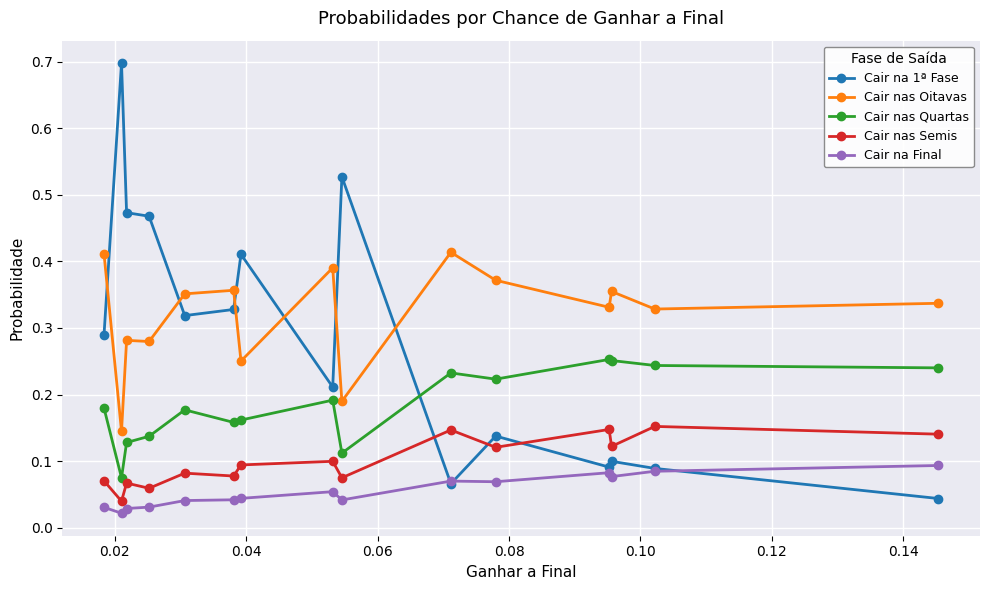

What are all the series names shown in the legend?

Cair na 1ª Fase, Cair nas Oitavas, Cair nas Quartas, Cair nas Semis, Cair na Final